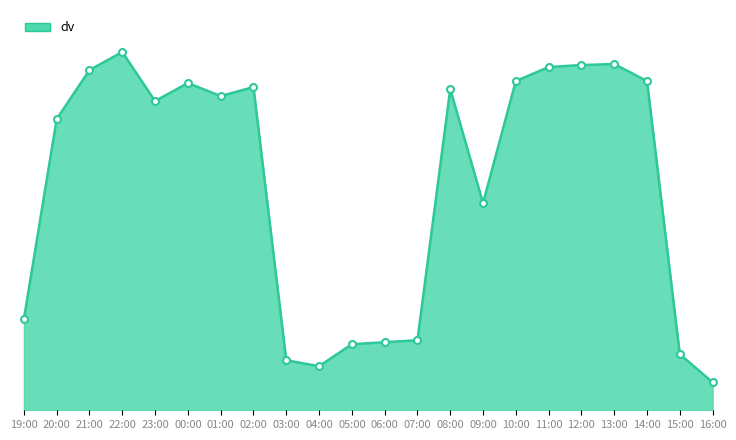

Is this an area chart (filled region under the line)?

Yes